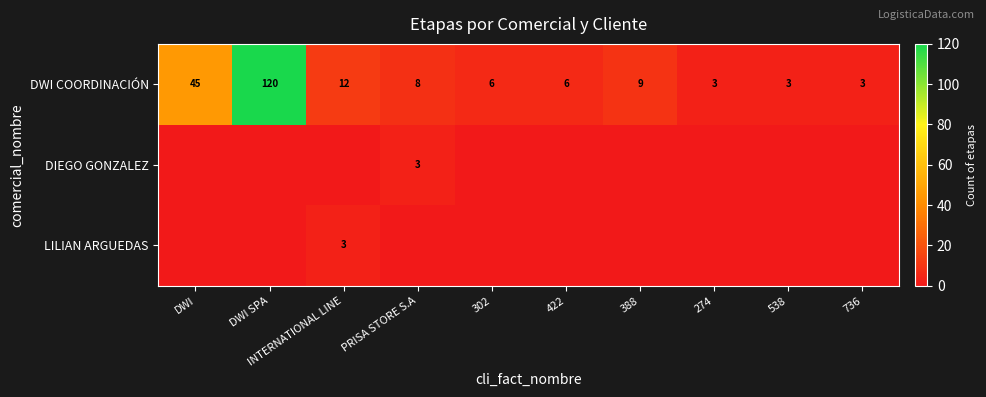

The DWI COORDINACIÓN series shows 3 at 538. True or false?

True